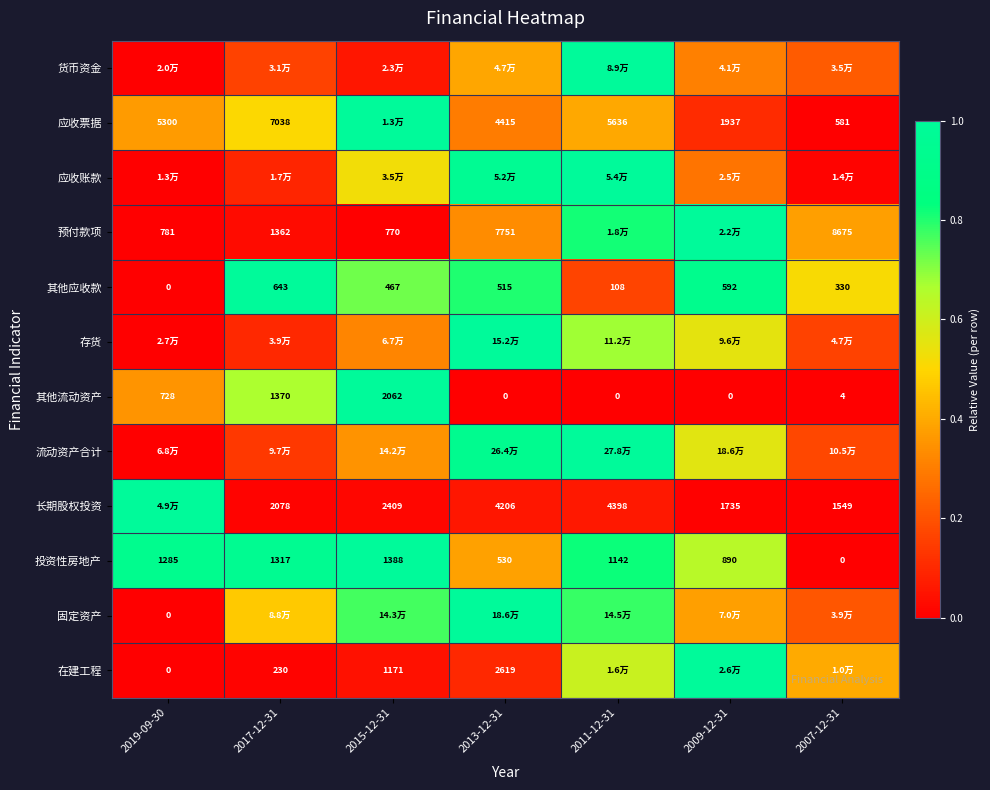

The 存货 series shows 0.2 at 2017-12-31. True or false?

False